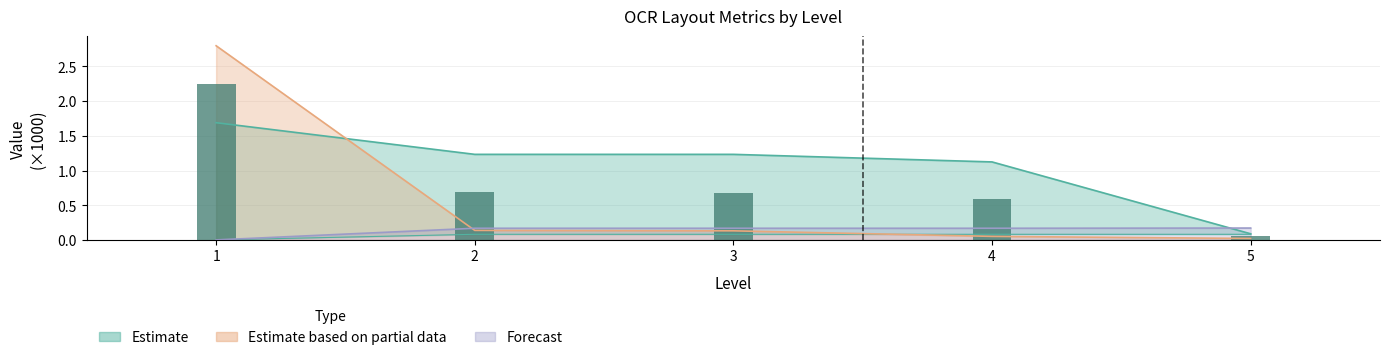

Which category has the highest value in the width series?

1